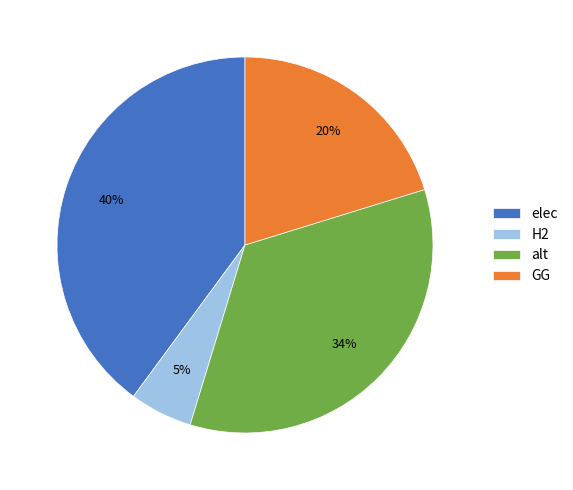

True or false: elec accounts for 48% of the total.

False